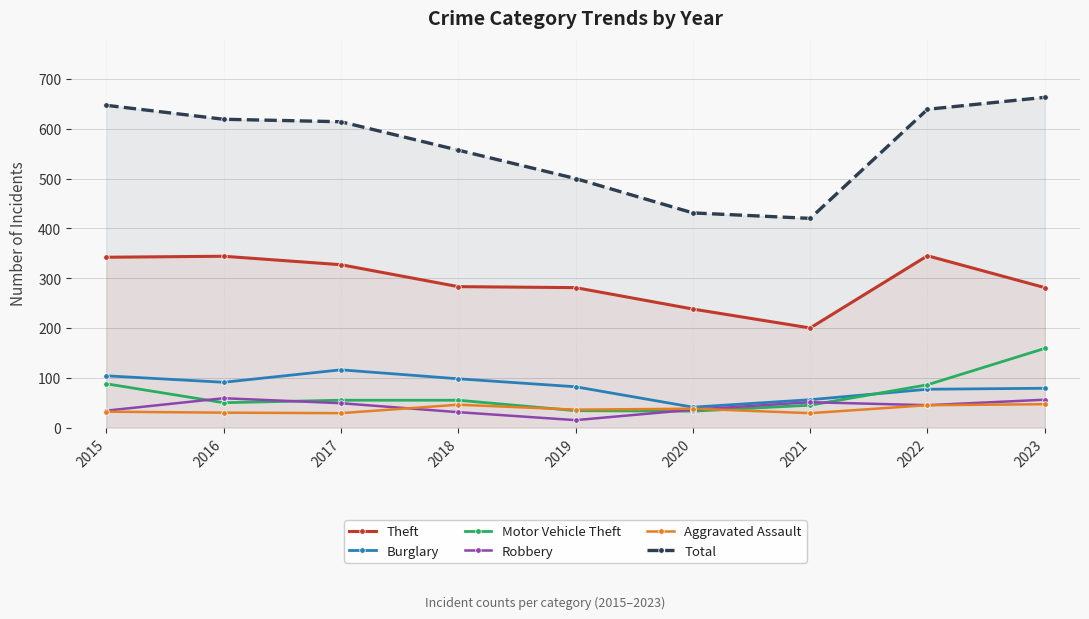

Reading left to right, list all the values displayed in this chart.

Theft: 2015=342	2016=344	2017=327	2018=283	2019=281	2020=238	2021=200	2022=345	2023=281
Burglary: 2015=104	2016=91	2017=116	2018=98	2019=82	2020=41	2021=56	2022=77	2023=79
Motor Vehicle Theft: 2015=88	2016=50	2017=55	2018=55	2019=34	2020=33	2021=45	2022=86	2023=159
Robbery: 2015=34	2016=59	2017=49	2018=31	2019=15	2020=36	2021=51	2022=45	2023=56
Aggravated Assault: 2015=32	2016=30	2017=29	2018=46	2019=36	2020=38	2021=29	2022=45	2023=47
Total: 2015=647	2016=619	2017=614	2018=557	2019=500	2020=431	2021=420	2022=639	2023=663